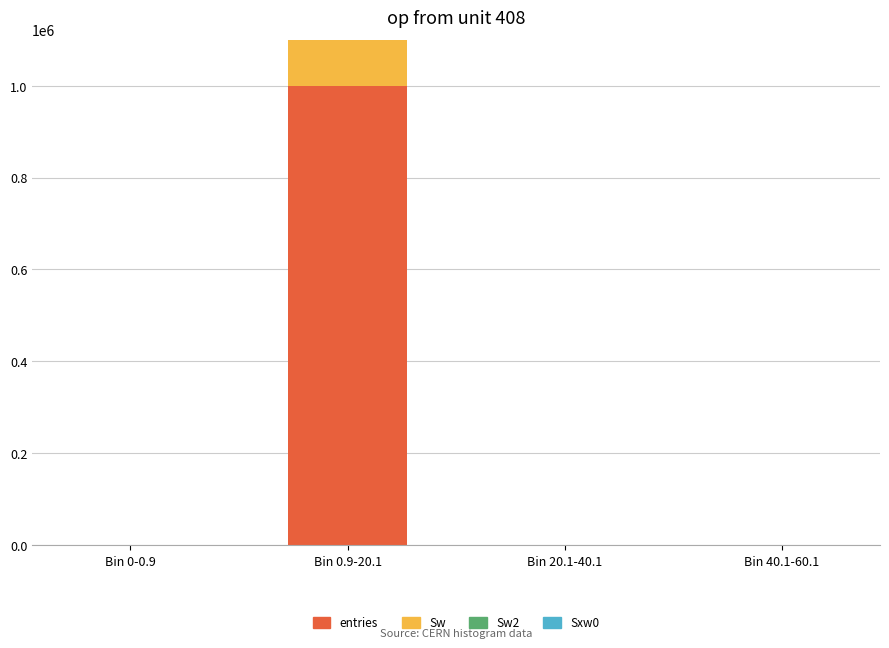

What is the value of the entries bar at the 4th from the left?

2